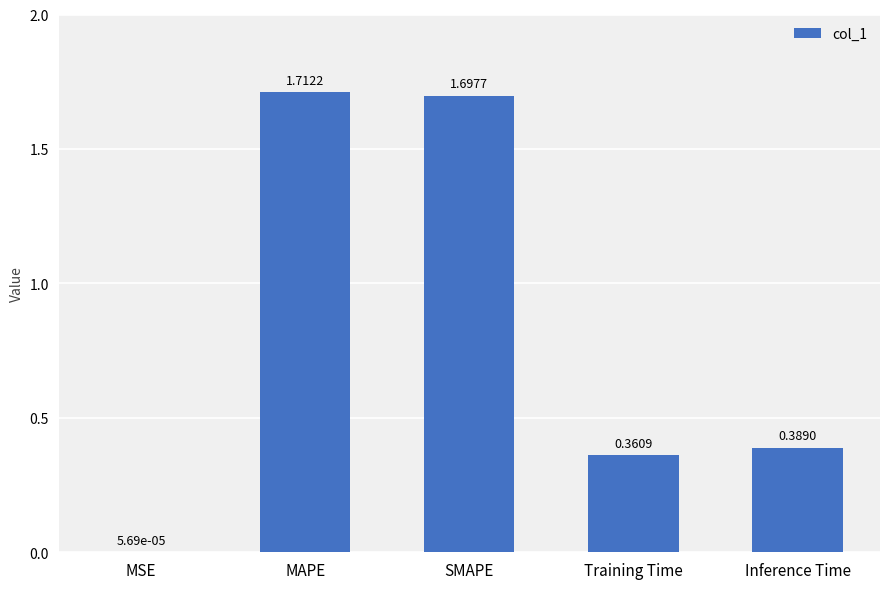

At which label is the value closest to 0?

MSE